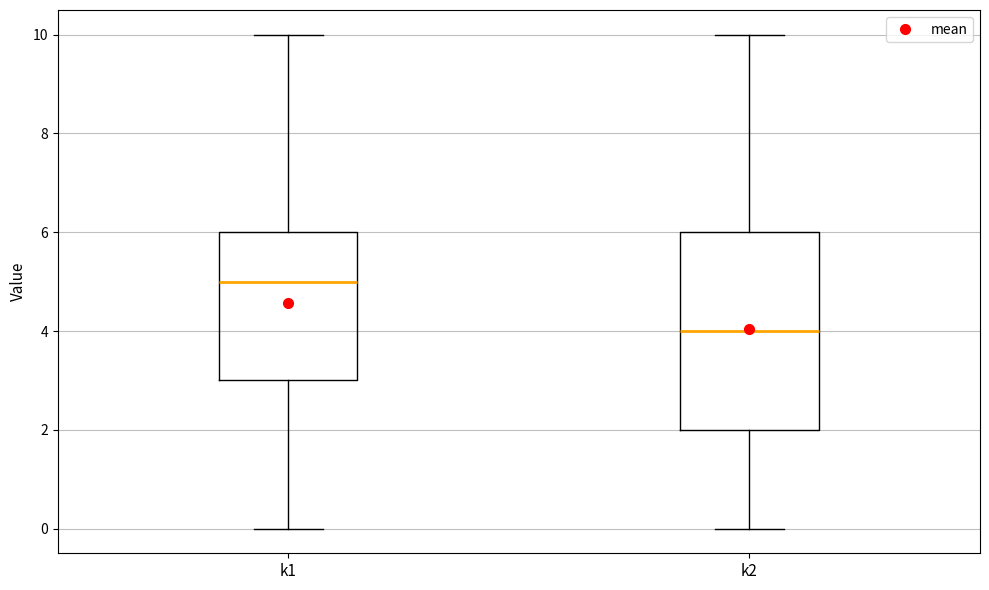

Reading left to right, transcribe this box plot: for each box, give where its median line is, the range the box spans, and where its two whiskers end, as read against the y-axis. The values are not printed on the chart, so give them approximately, as read against the axis.

k1: median 5, box 3 to 6, whiskers 0 to 10
k2: median 4, box 2 to 6, whiskers 0 to 10